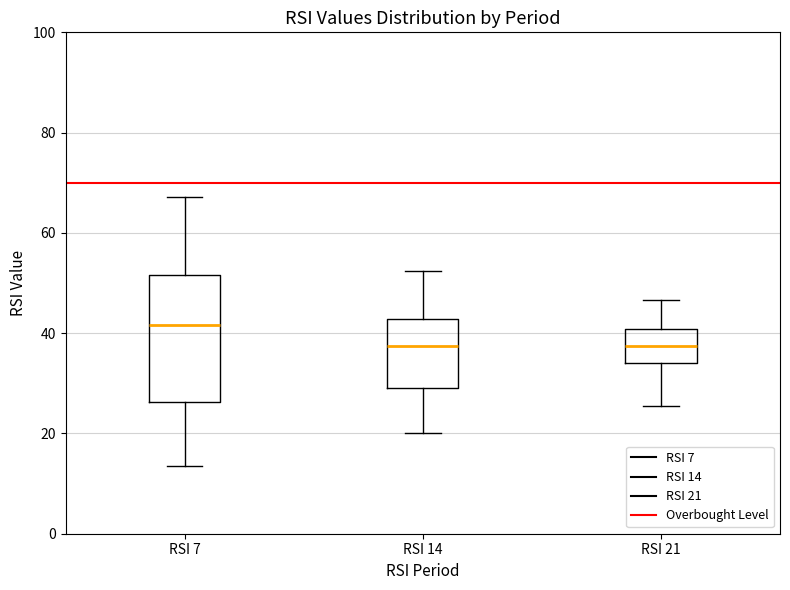

Which box is the tallest, from its lower edge to its upper edge?

RSI 7